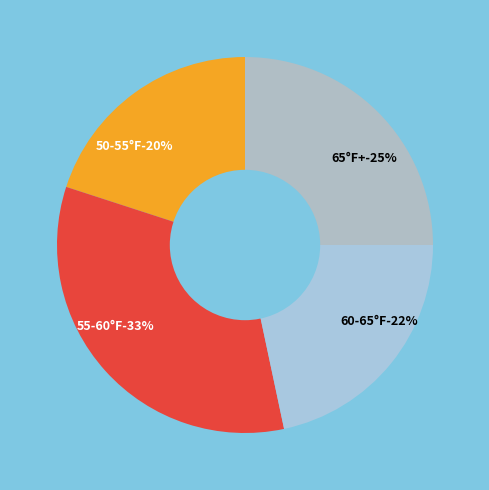

True or false: 7 accounts for 16% of the total.

False